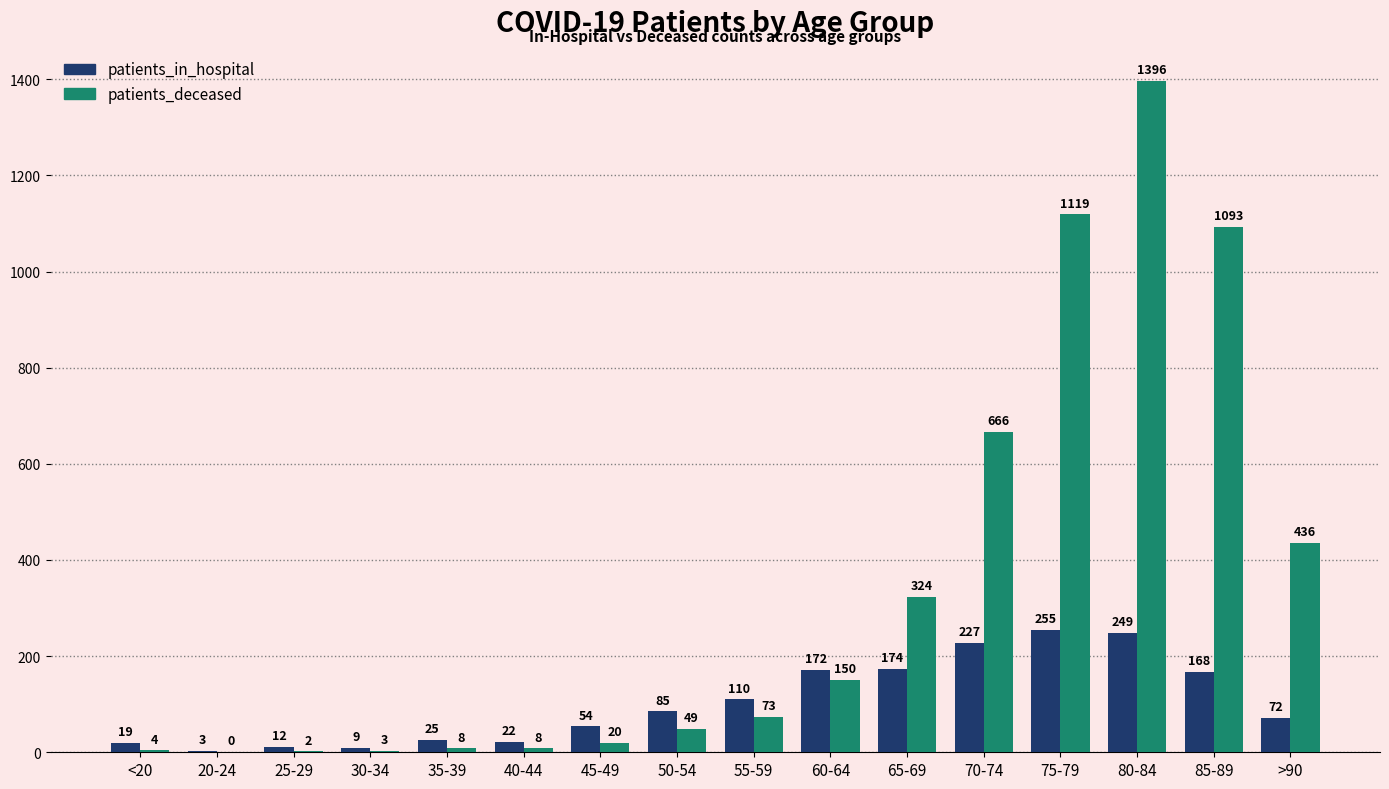

Which label corresponds to the largest value in the chart?

80-84